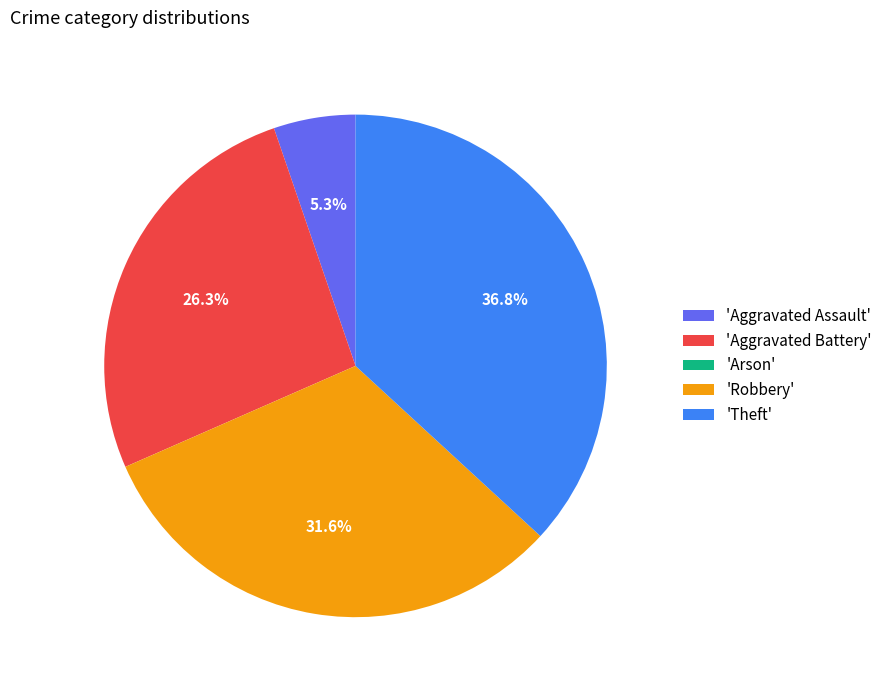

Is there any slice that represents more than half of the pie?

No